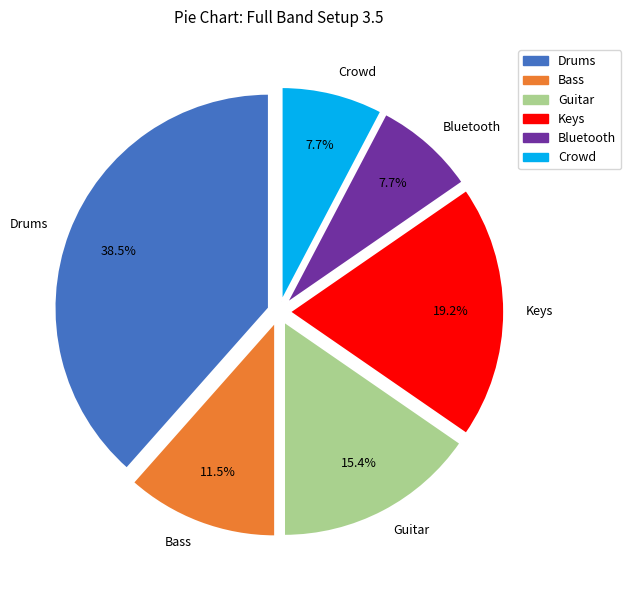

Does Drums account for over 50% of the chart?

No